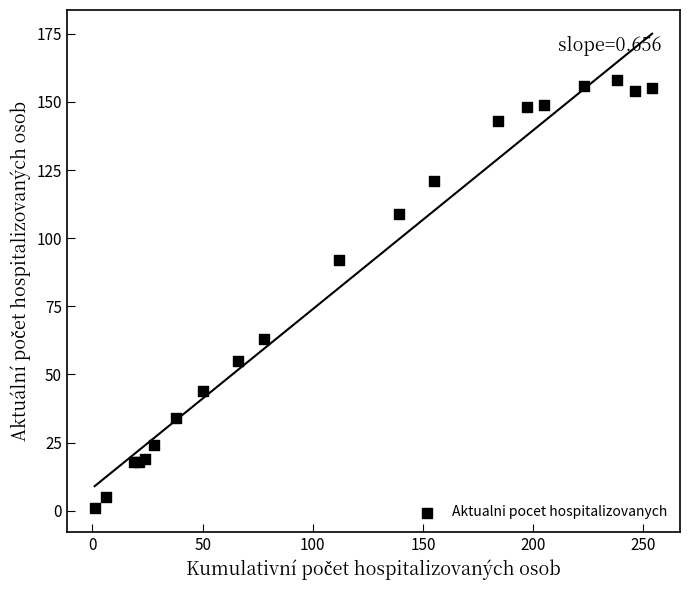

What Y value in the scatter plot is closest to 79?

92